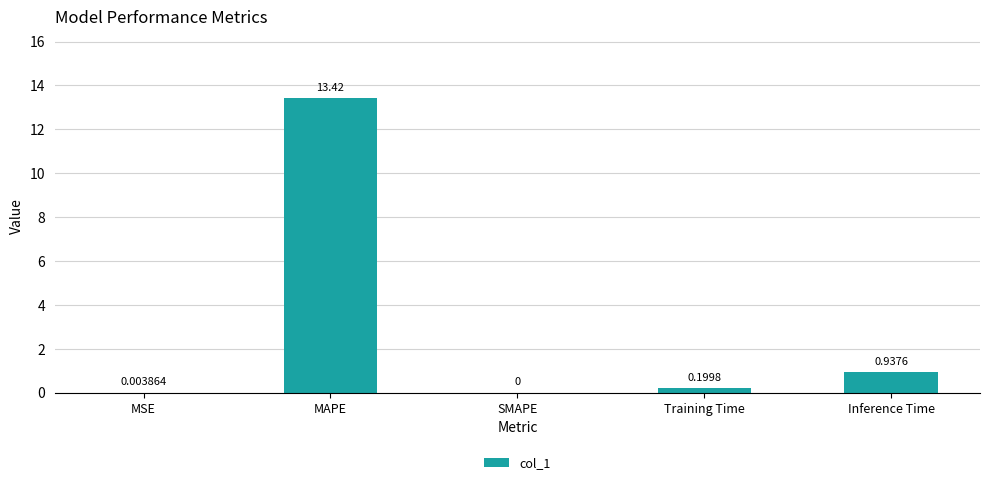

What is the approximate value at Training Time?

0.2